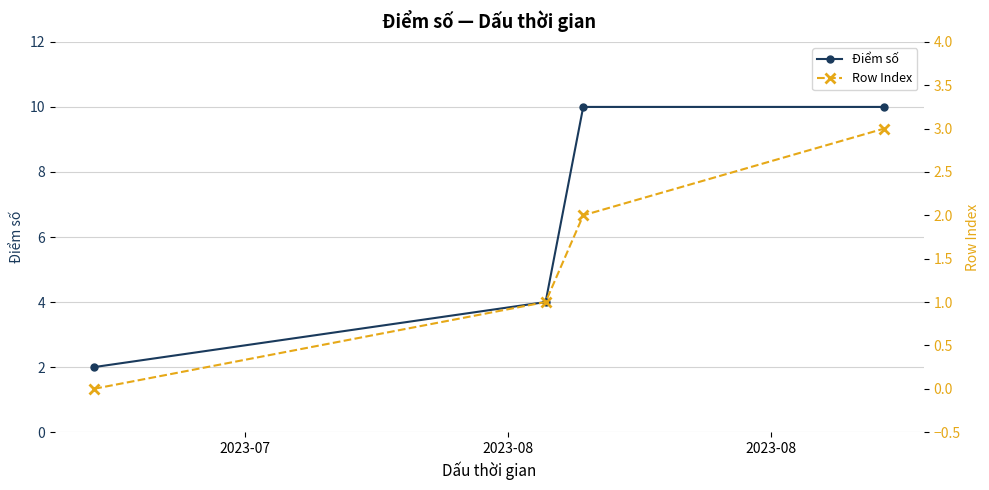

Is this an area chart (filled region under the line)?

No